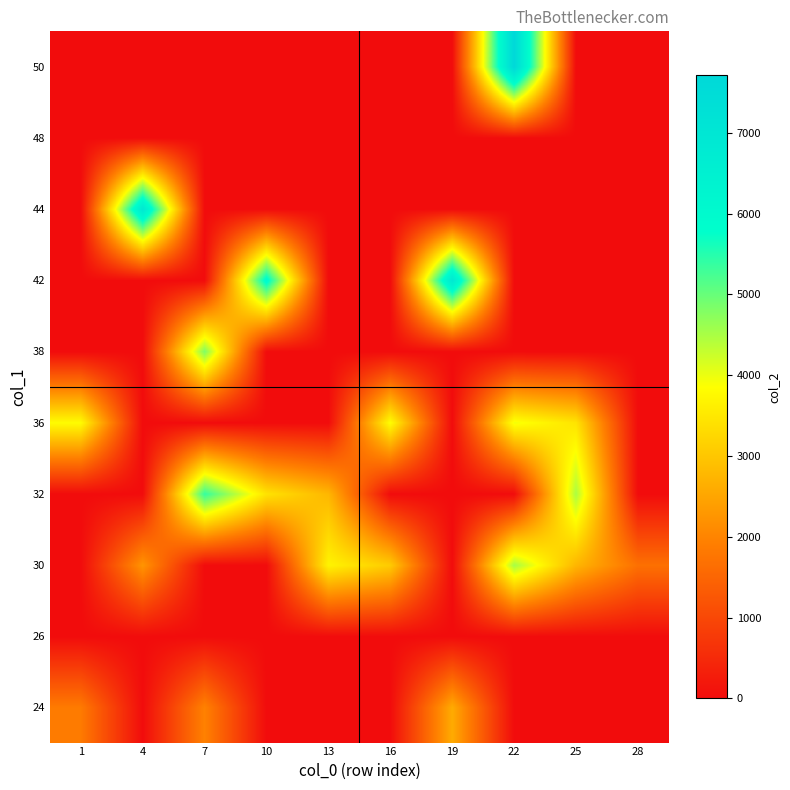

Reading left to right, transcribe all the data shown in this chart.

24: 1=1853.0	4=0.0	7=1968.0	10=0.0	13=0.0	16=0.0	19=2600.0	22=0.0	25=0.0	28=0.0
26: 1=0.0	4=0.0	7=0.0	10=0.0	13=0.0	16=0.0	19=0.0	22=0.0	25=0.0	28=0.0
30: 1=0.0	4=2263.0	7=0.0	10=0.0	13=3695.0	16=3078.0	19=0.0	22=4539.0	25=2765.0	28=1680.0
32: 1=0.0	4=0.0	7=5394.0	10=3444.0	13=2773.0	16=0.0	19=0.0	22=0.0	25=4490.0	28=0.0
36: 1=3812.3	4=0.0	7=0.0	10=0.0	13=0.0	16=3844.5	19=0.0	22=3944.0	25=3460.0	28=0.0
38: 1=0.0	4=0.0	7=4830.0	10=0.0	13=0.0	16=0.0	19=0.0	22=0.0	25=0.0	28=0.0
42: 1=0.0	4=0.0	7=0.0	10=6010.5	13=0.0	16=0.0	19=6896.5	22=0.0	25=0.0	28=0.0
44: 1=0.0	4=6895.0	7=0.0	10=0.0	13=0.0	16=0.0	19=0.0	22=0.0	25=0.0	28=0.0
48: 1=0.0	4=0.0	7=0.0	10=0.0	13=0.0	16=0.0	19=0.0	22=0.0	25=0.0	28=0.0
50: 1=0.0	4=0.0	7=0.0	10=0.0	13=0.0	16=0.0	19=0.0	22=7711.0	25=0.0	28=0.0